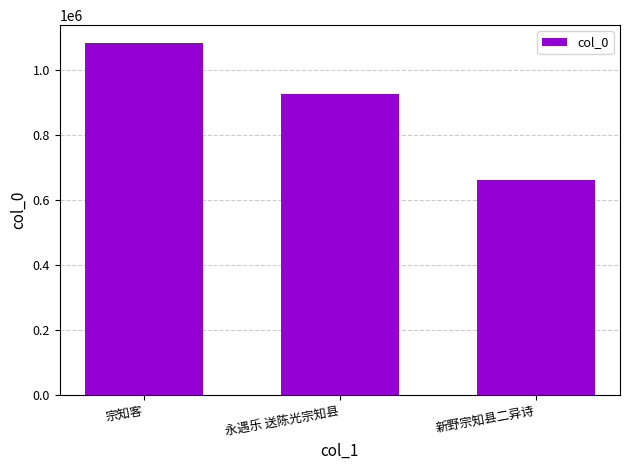

Which label corresponds to the largest value in the chart?

宗知客